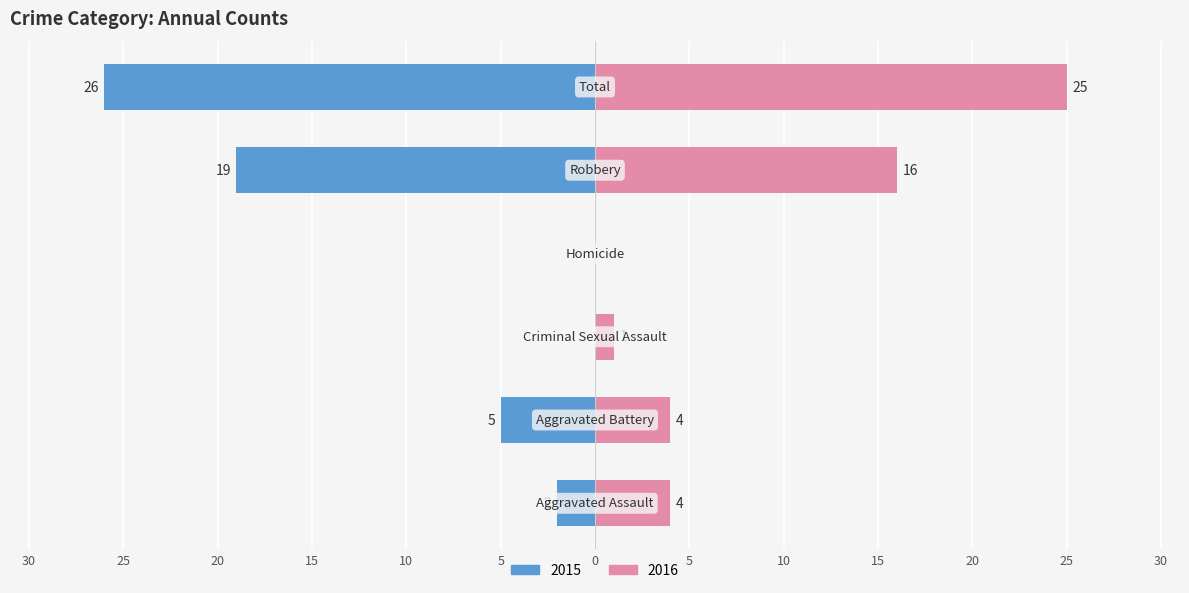

List the labels in order of Right value, largest first.

Total, Robbery, Aggravated Assault, Aggravated Battery, Criminal Sexual Assault, Homicide